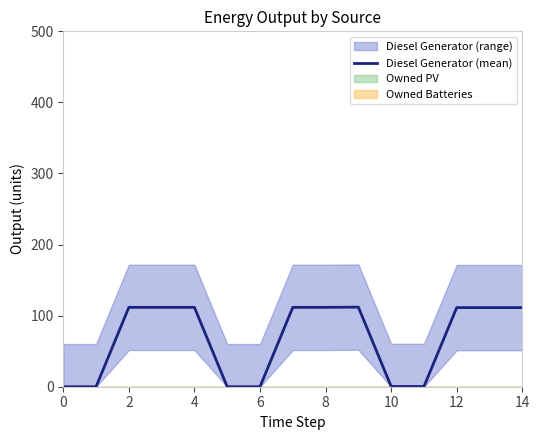

What is the average value?

67.0